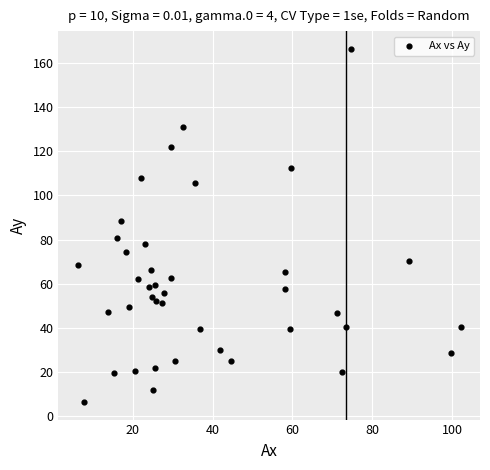

What is the range of X values (max minus min)?

96.1